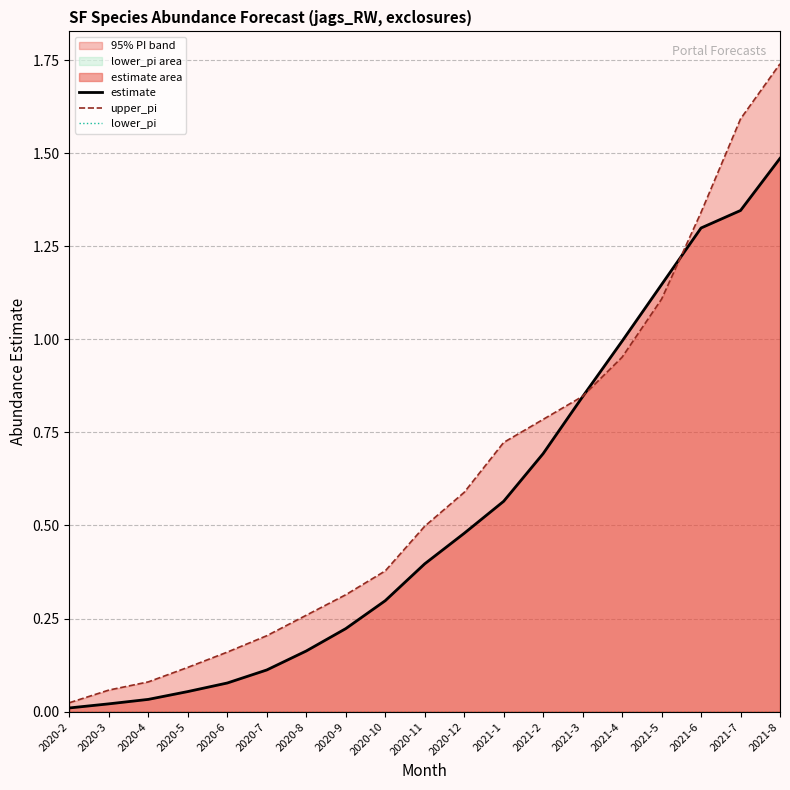

What is the label of the 12th point from the right?

2020-9